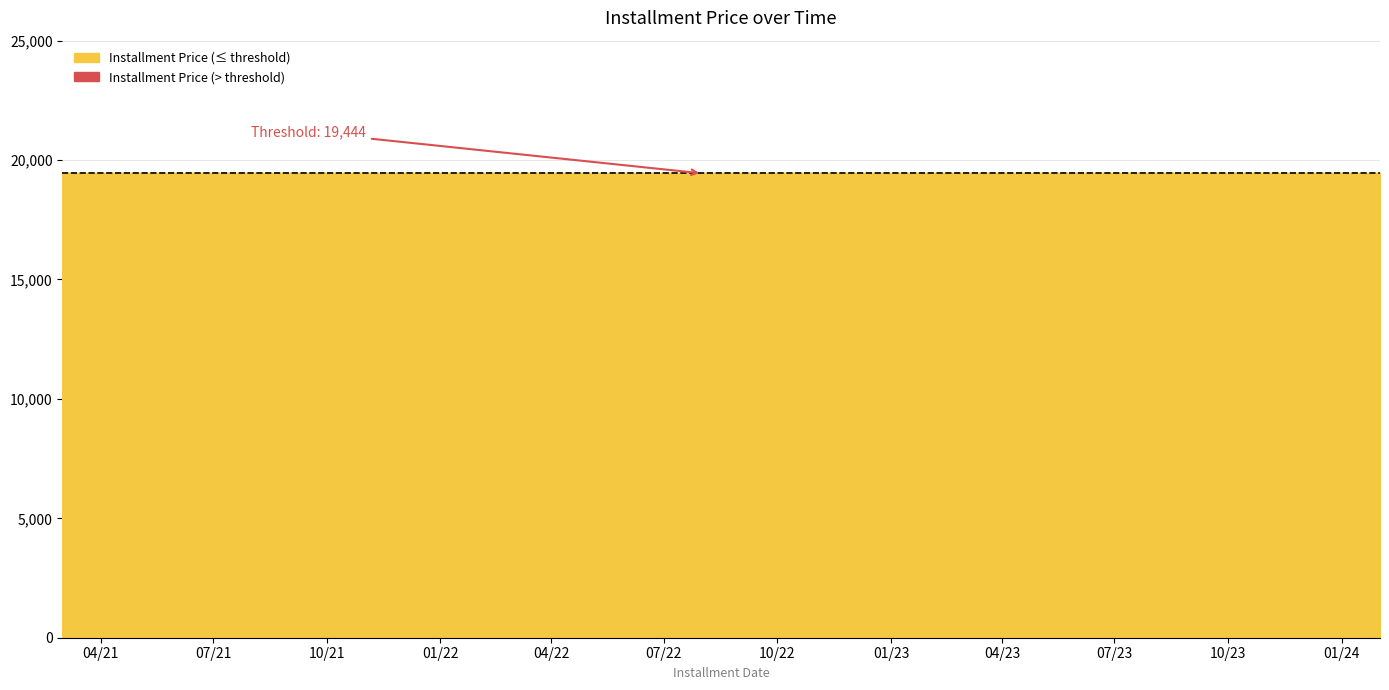

What is the greatest value displayed?

19444.4